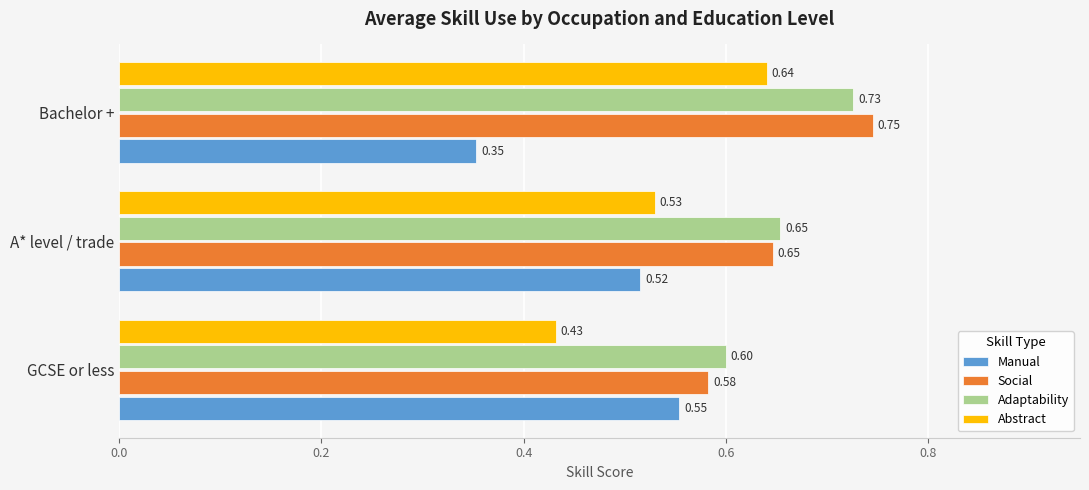

Which category has the lowest value in the Social series?

GCSE or less